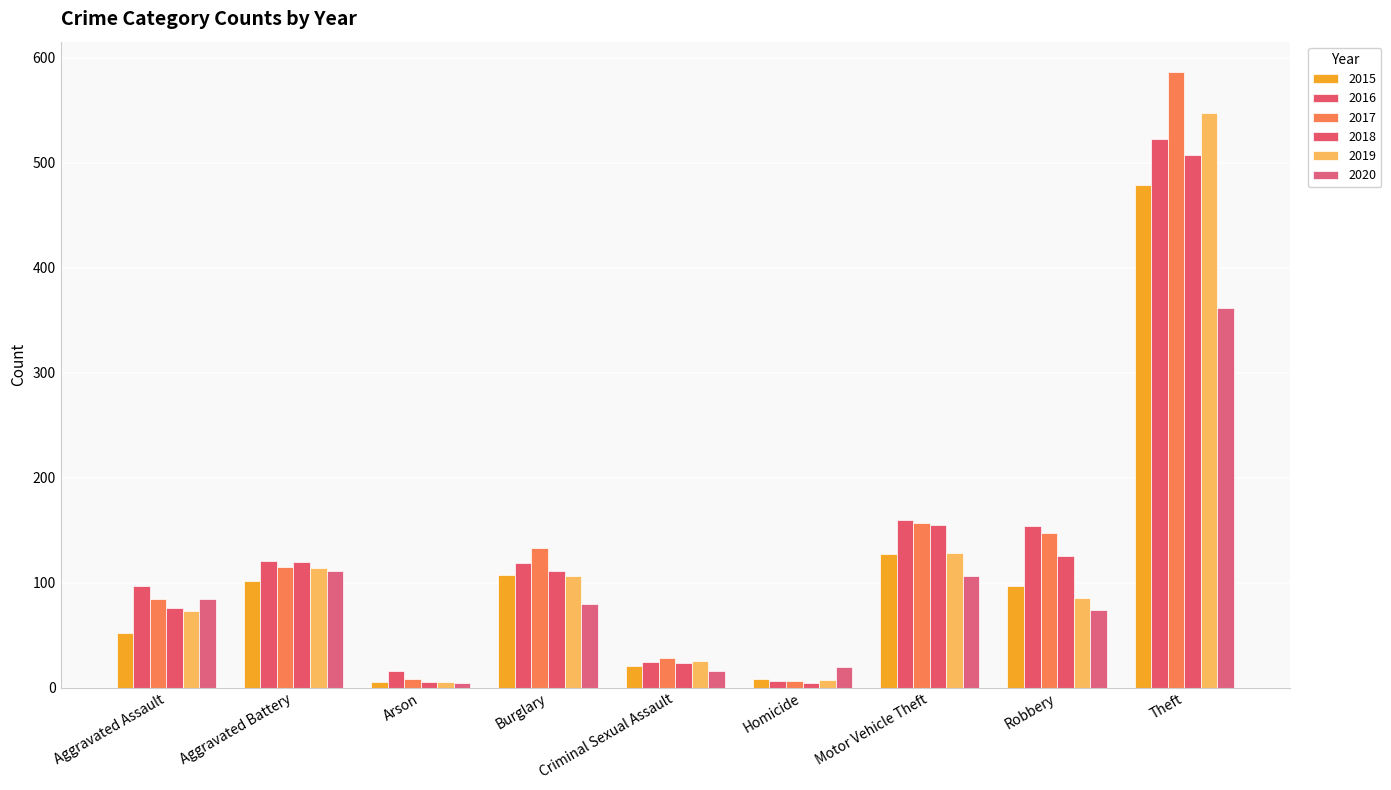

Between Homicide and Motor Vehicle Theft, which series saw the biggest shift?

2016